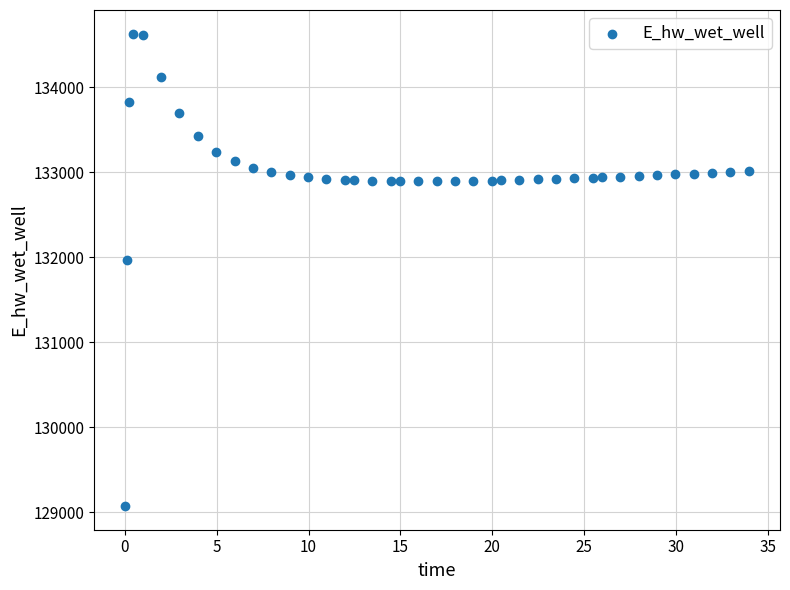

What is the range of X values (max minus min)?

33.9